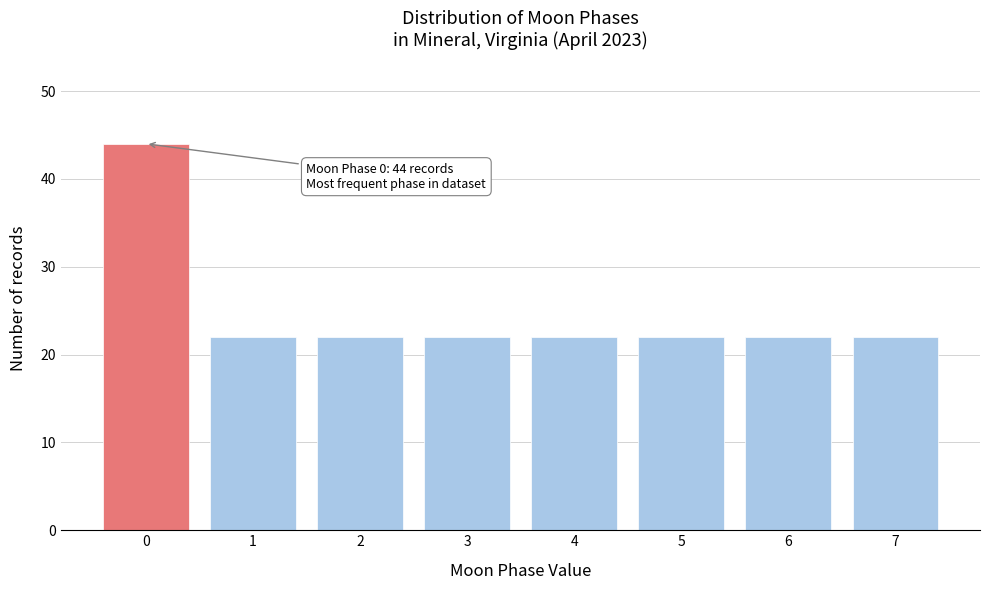

Reading left to right, transcribe all the data shown in this chart.

44	22	22	22	22	22	22	22